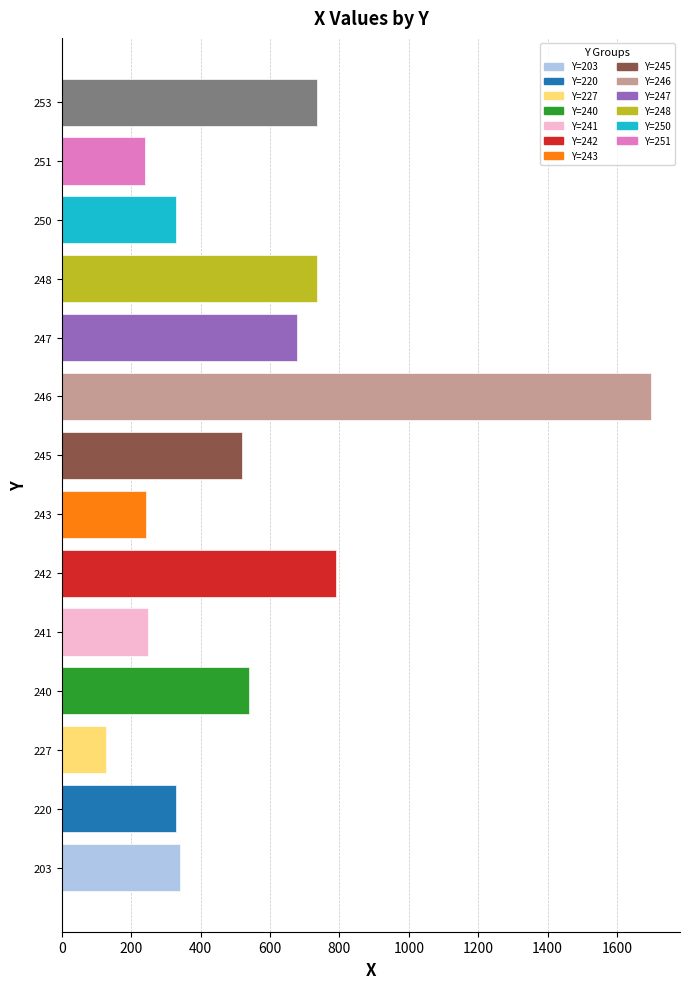

Reading left to right, list all the values displayed in this chart.

340	328	128	540	247	789	242	519	1697	678	735	329	240	735